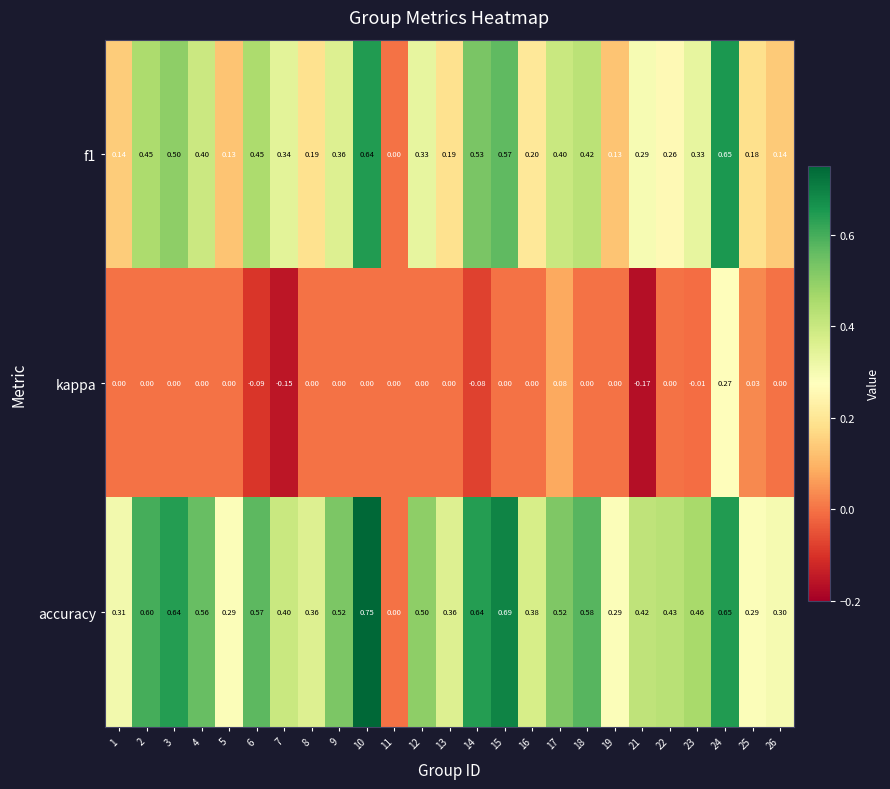

Which series has the largest range (max minus min)?

accuracy